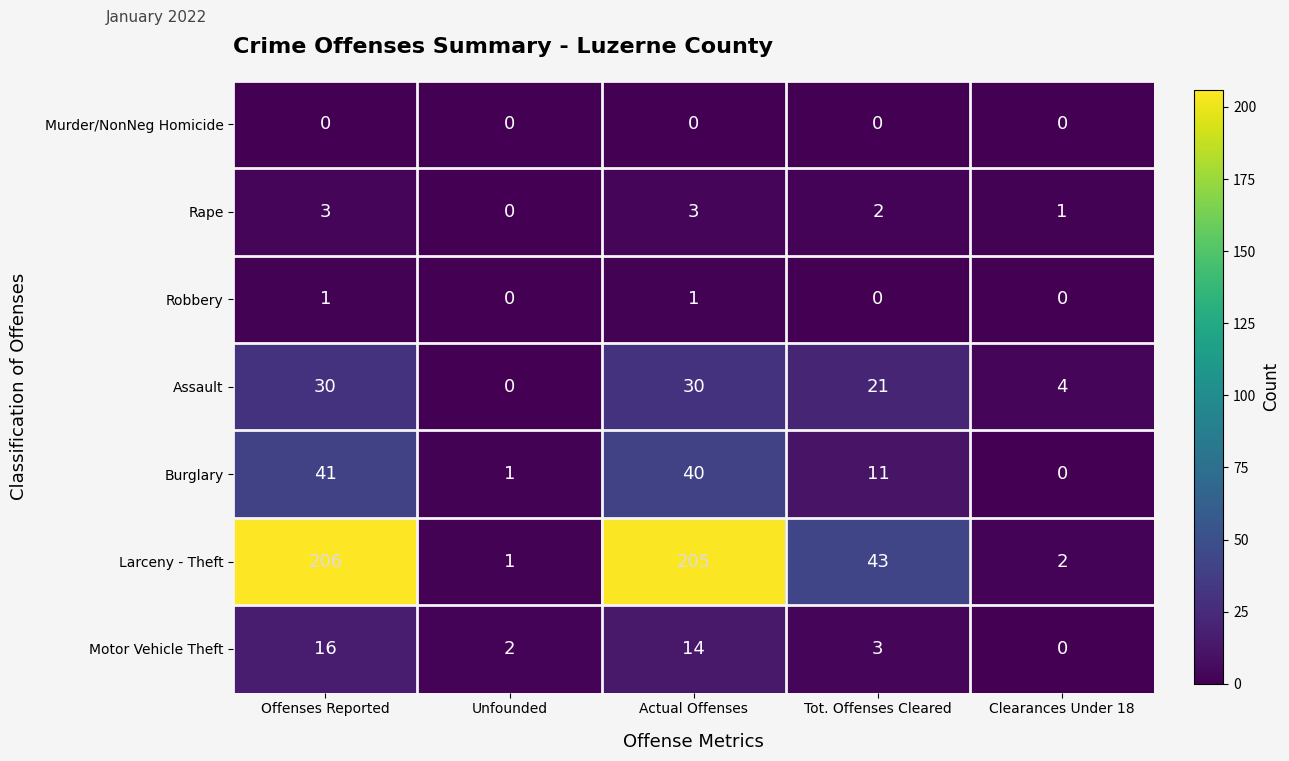

The value of Rape at Clearances Under 18 is 1. True or false?

True